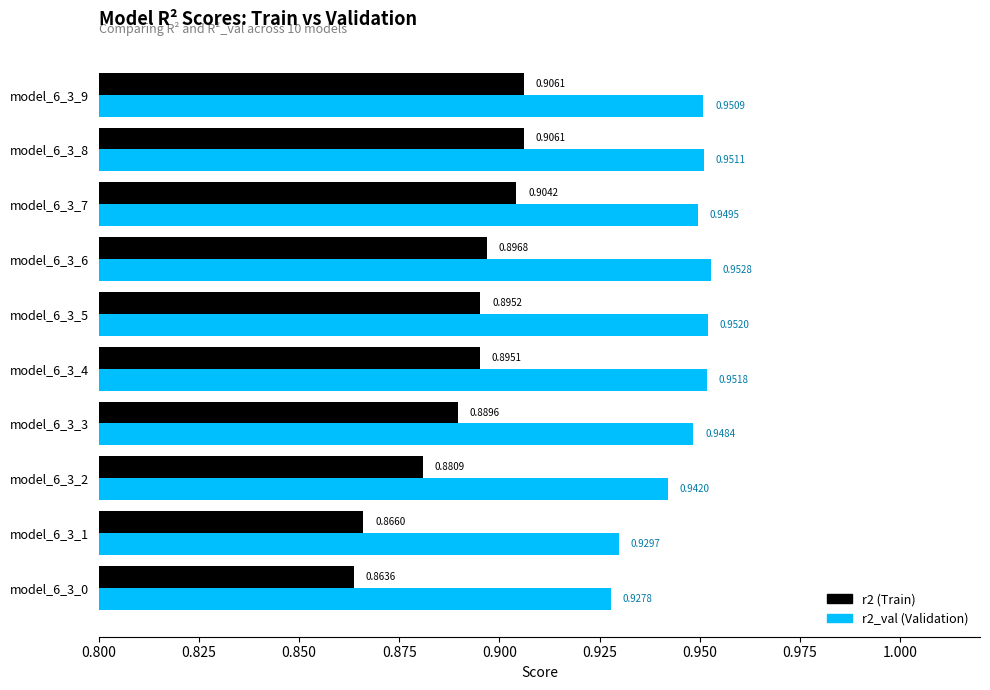

What is the total value across all series at model_6_3_2?

1.8